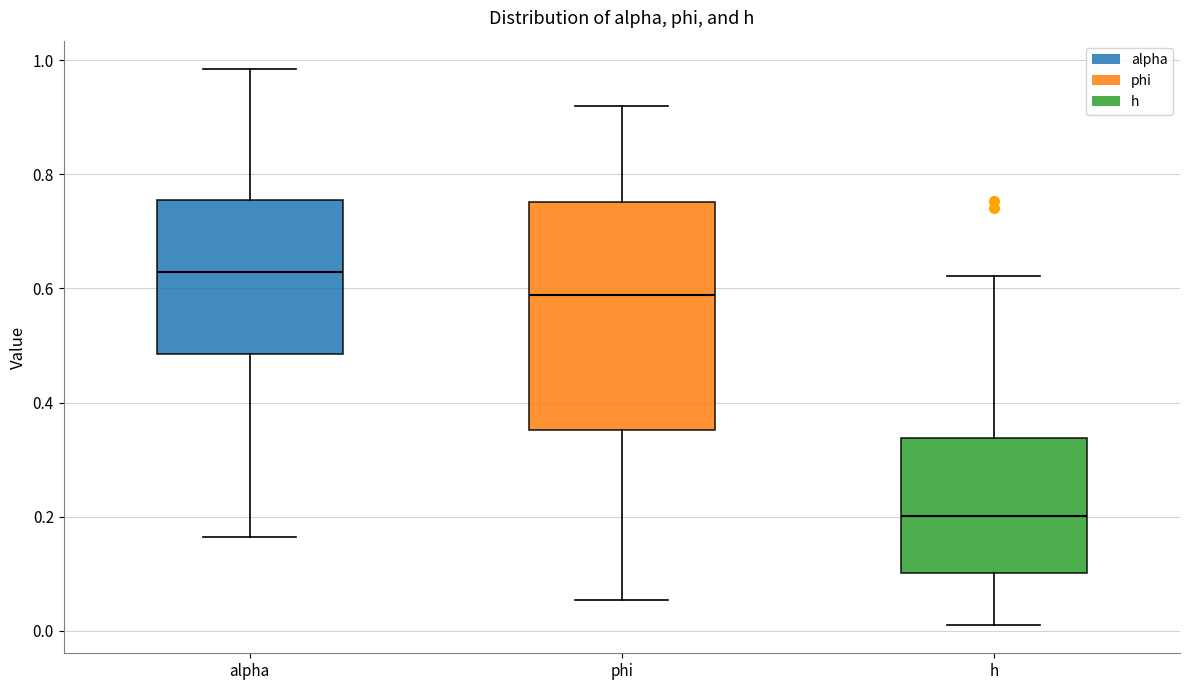

Where is the lower edge of the box for h on the y-axis? The values are not printed on the chart, so give them approximately, as read against the axis.

0.10